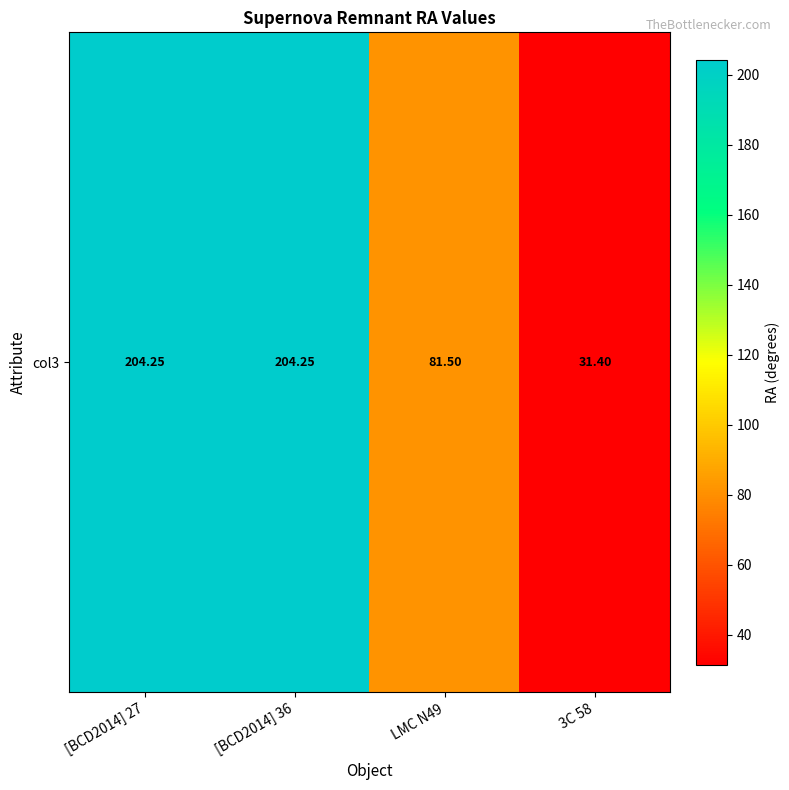

What is the difference between the maximum and minimum values?

172.9